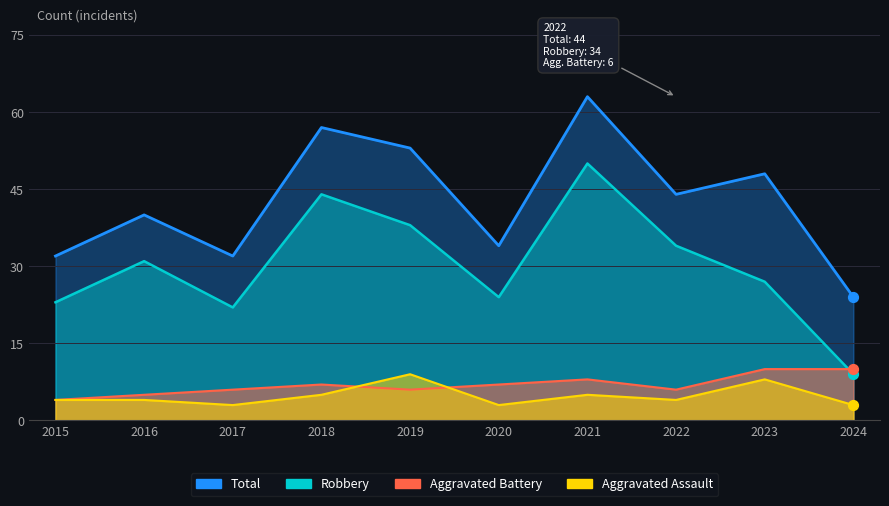

What are all the series names shown in the legend?

Aggravated Assault, Aggravated Battery, Robbery, Total